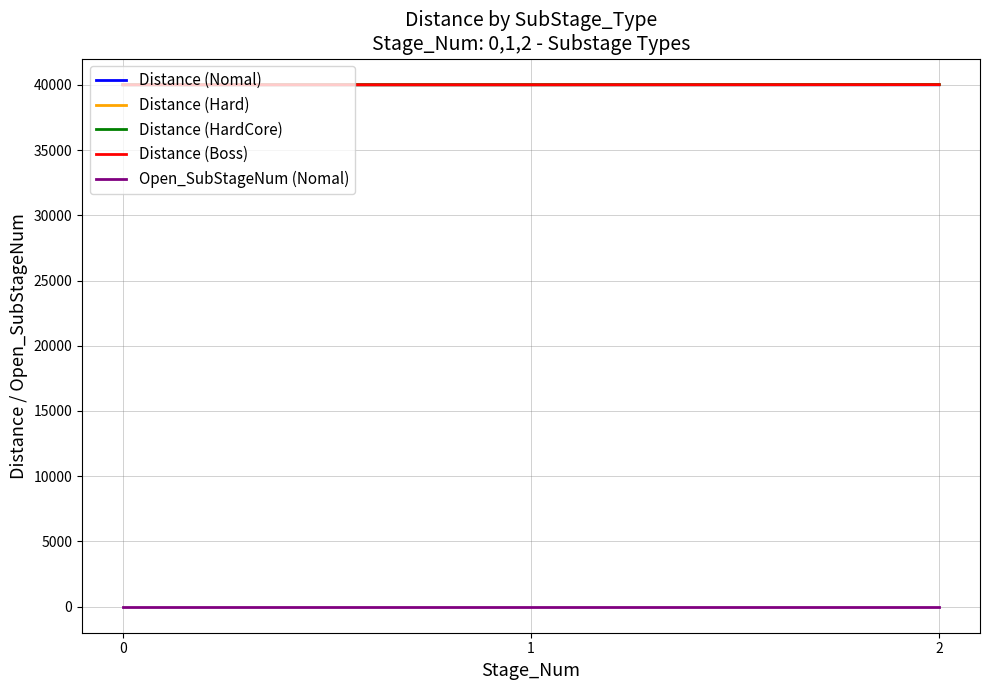

True or false: Distance (Nomal) has a value of 40002 at 2.

True